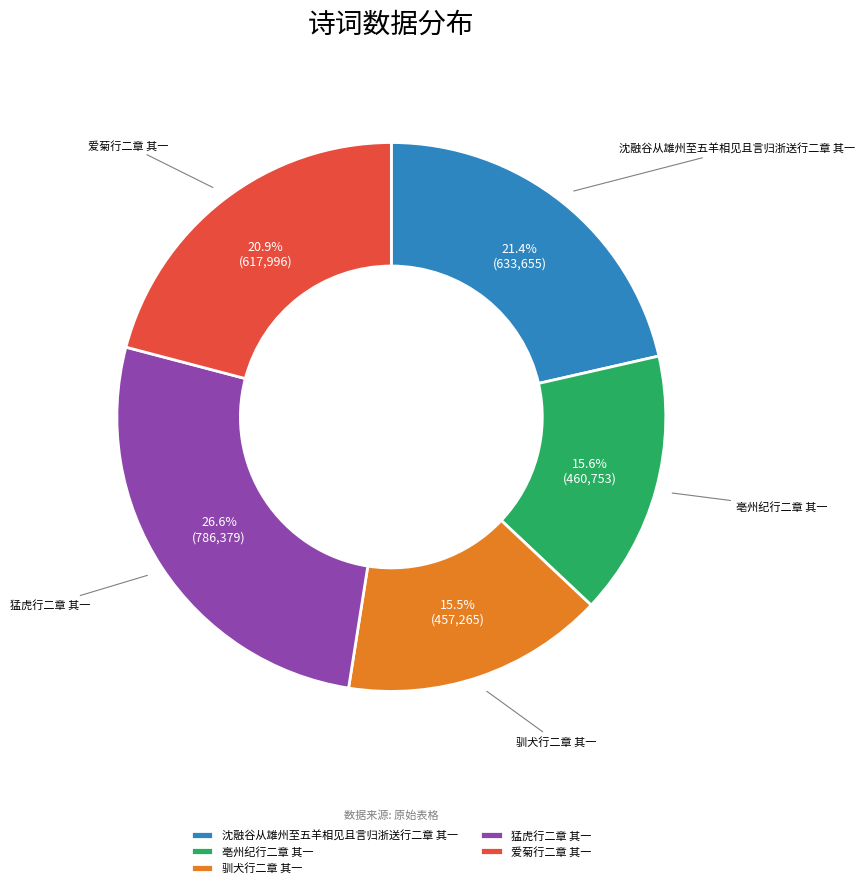

Does 猛虎行二章 其一 account for over 50% of the chart?

No